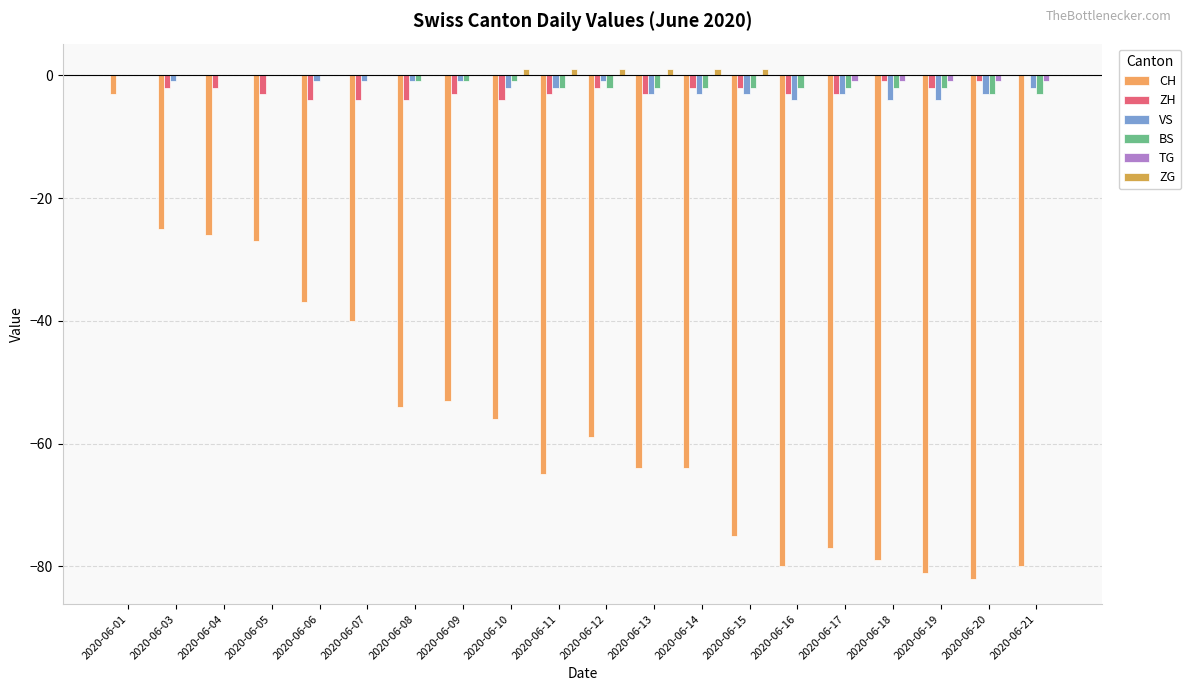

What are all the series names shown in the legend?

CH, ZH, VS, BS, TG, ZG